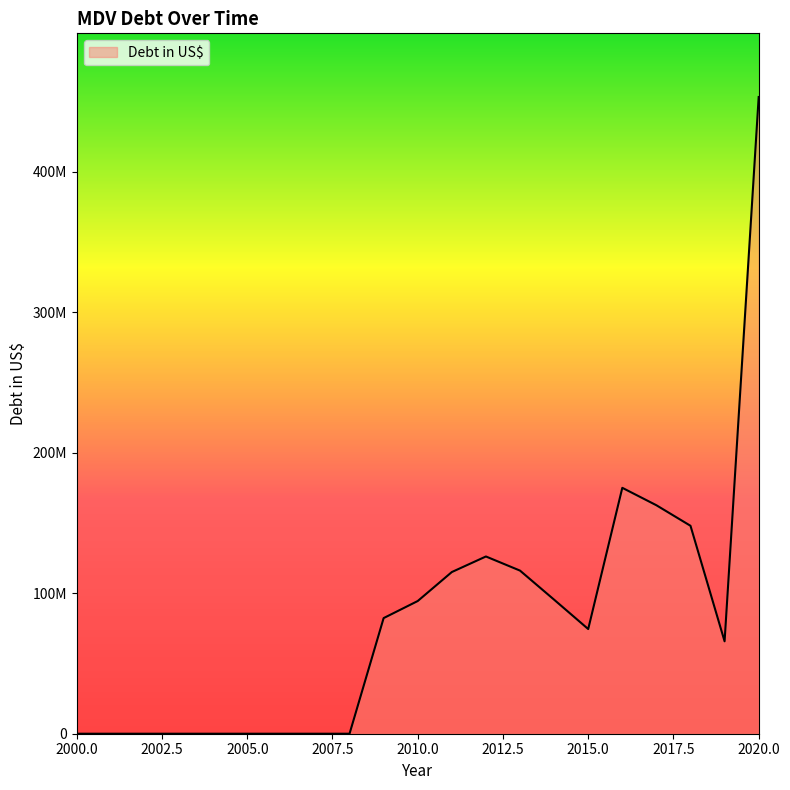

Which label corresponds to the largest value in the chart?

2020